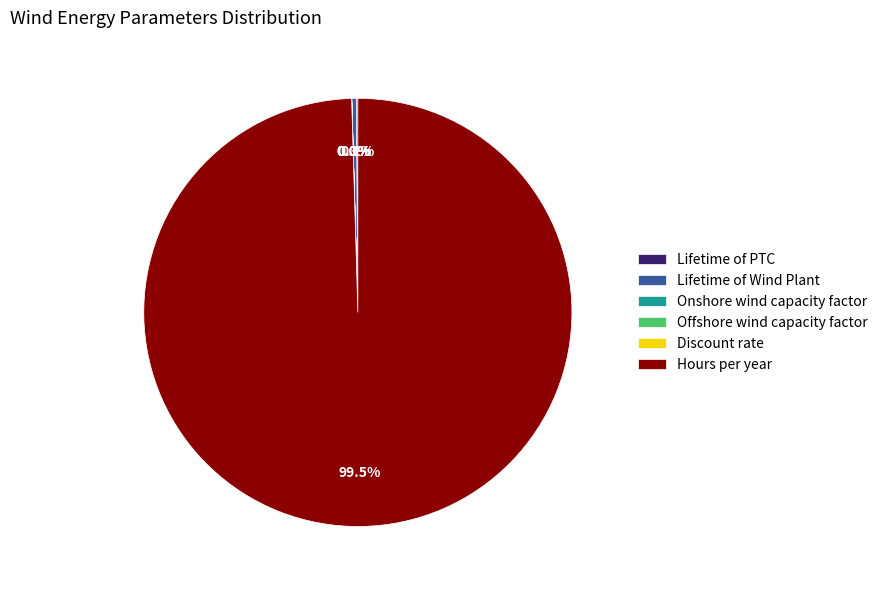

What percentage is NOT represented by Lifetime of Wind Plant?

99.7%